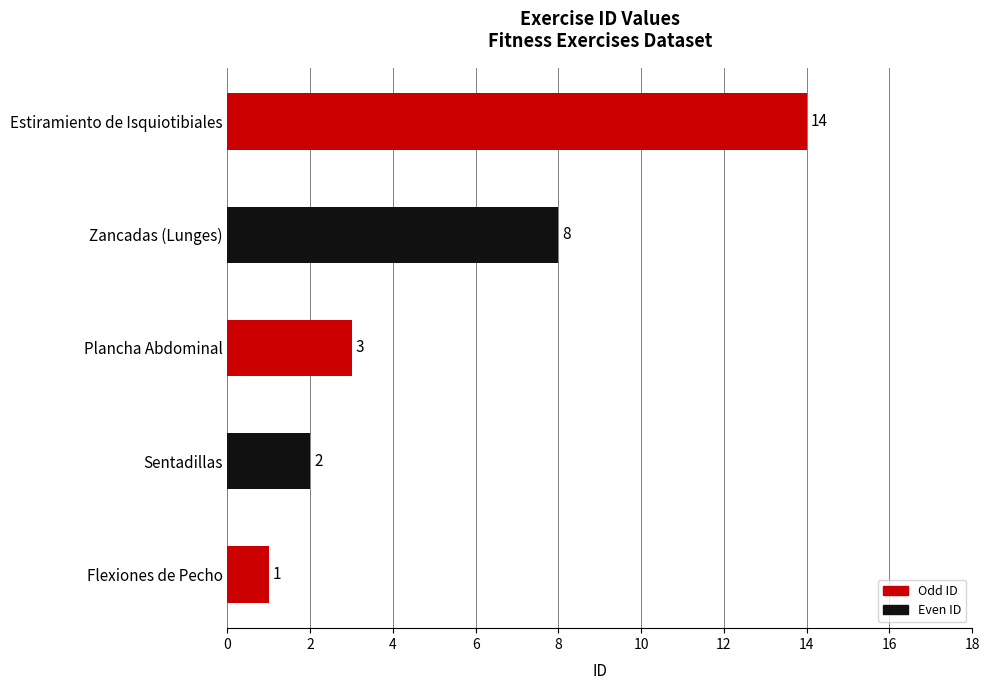

Where is the data nearest to the value 7?

Zancadas (Lunges)